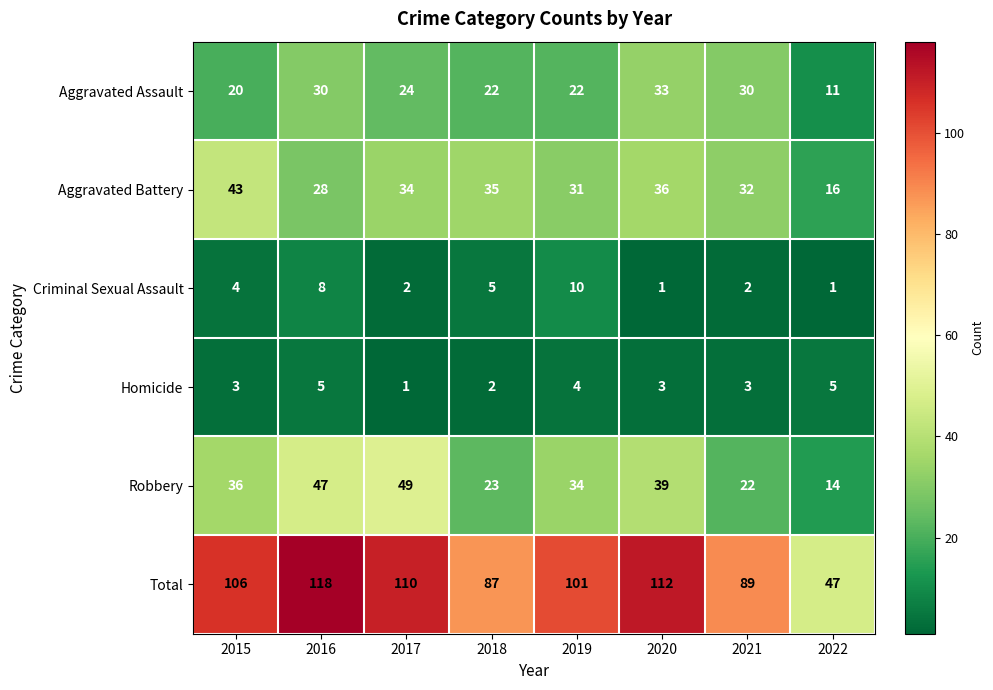

What is the approximate value of Homicide at 2021?

3